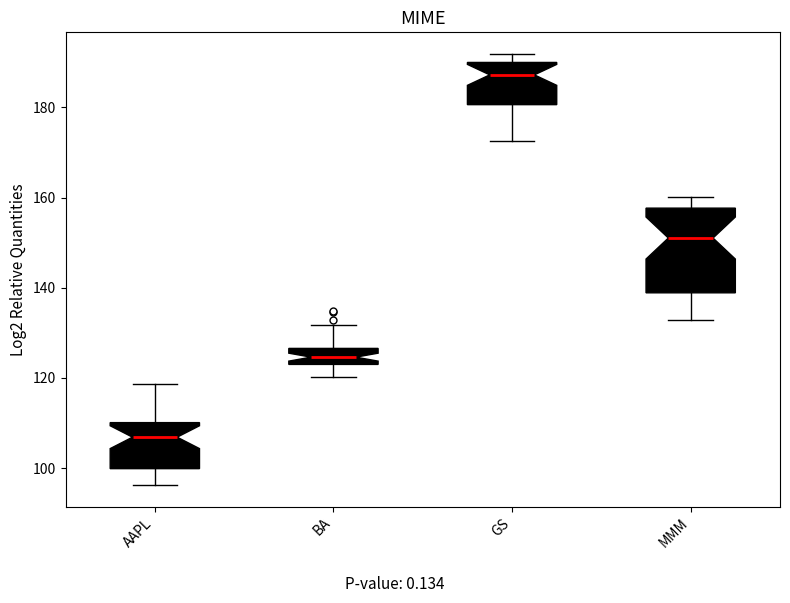

Which box is the tallest, from its lower edge to its upper edge?

MMM